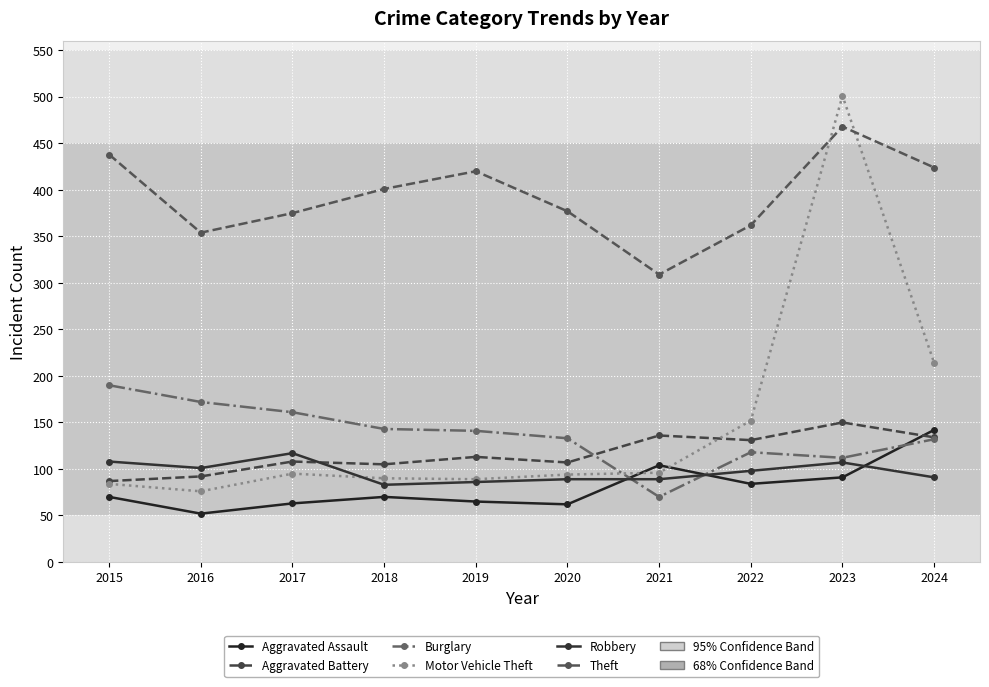

Between 2020 and 2017, which is larger?

2017